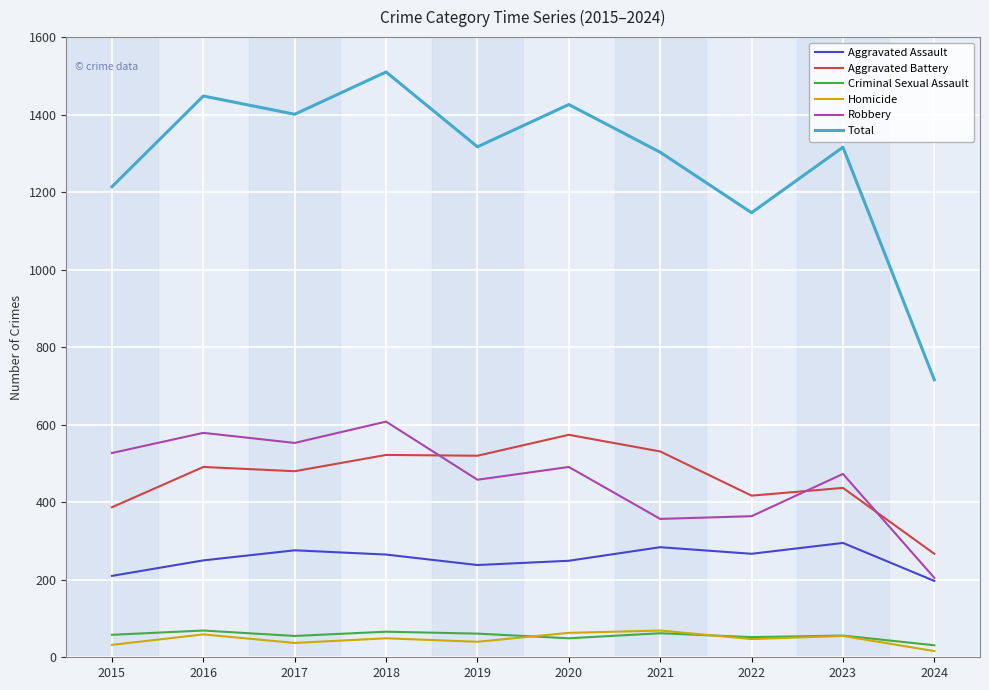

Which category has the highest value in the Aggravated Battery series?

2020